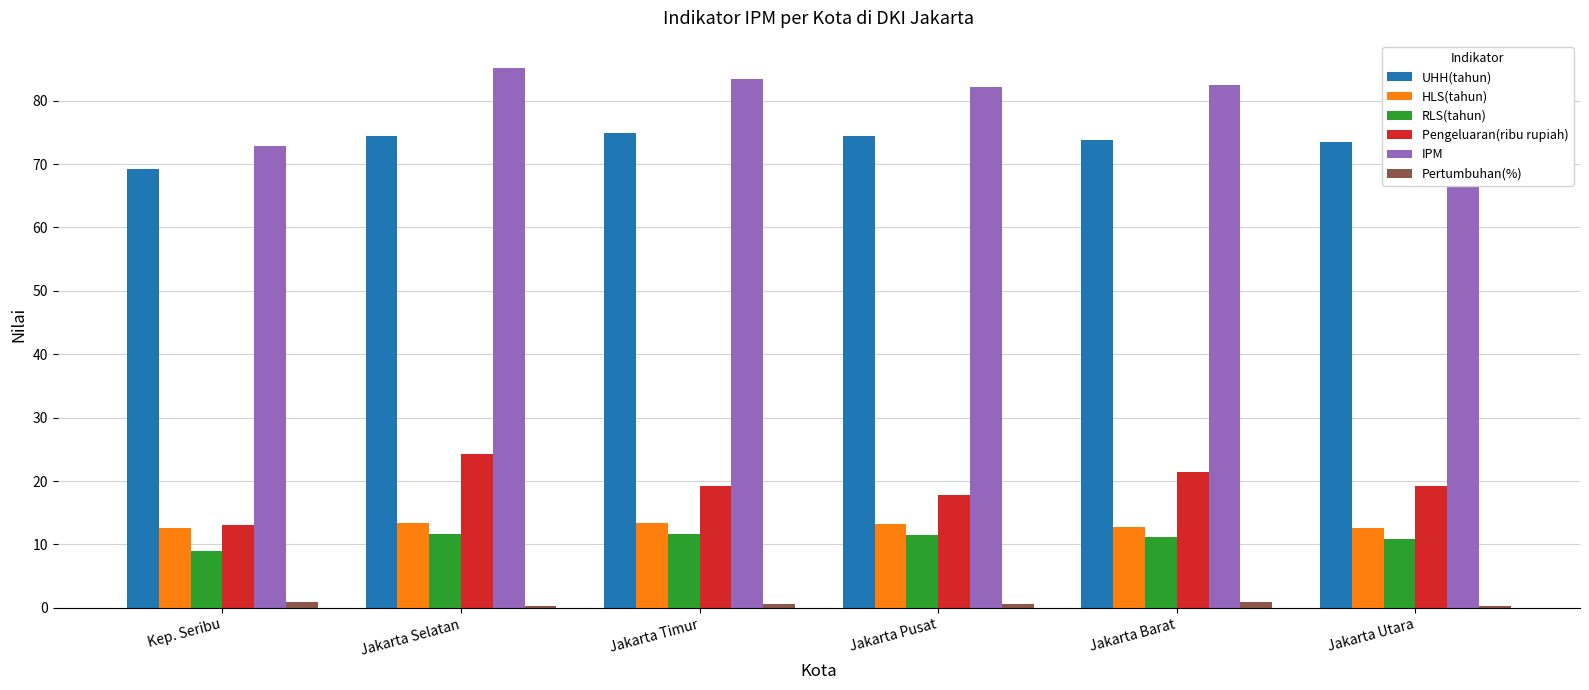

What value does the RLS(tahun) series have at Jakarta Timur?

11.7